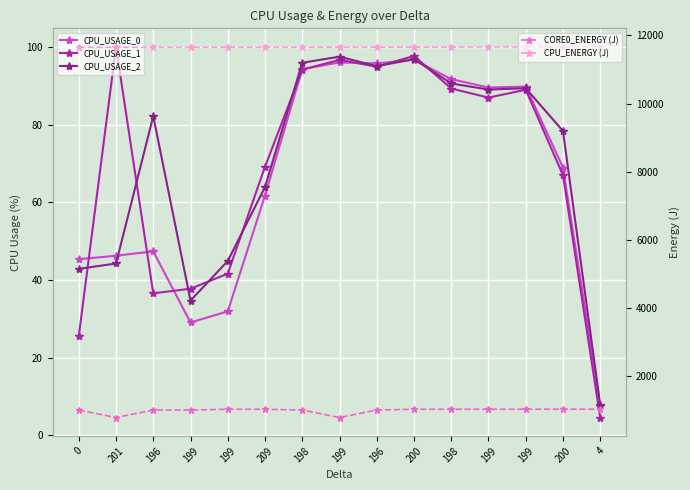

What is the sum of all CPU_ENERGY (J) values?

174807.2